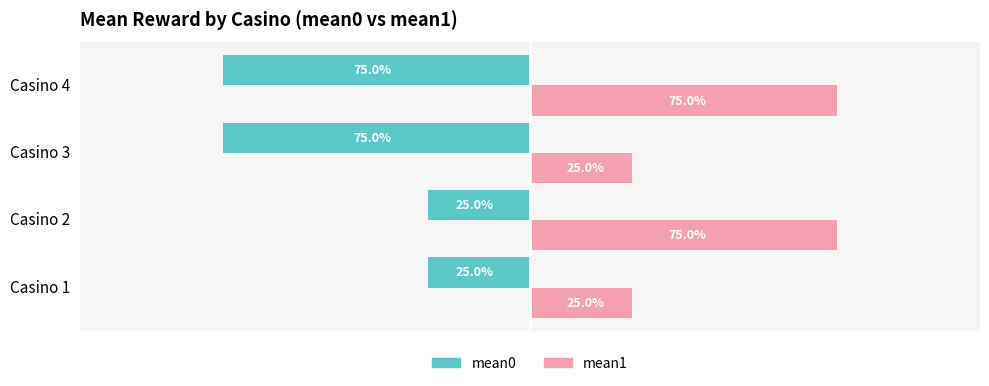

Which series has the largest total across all categories?

mean1